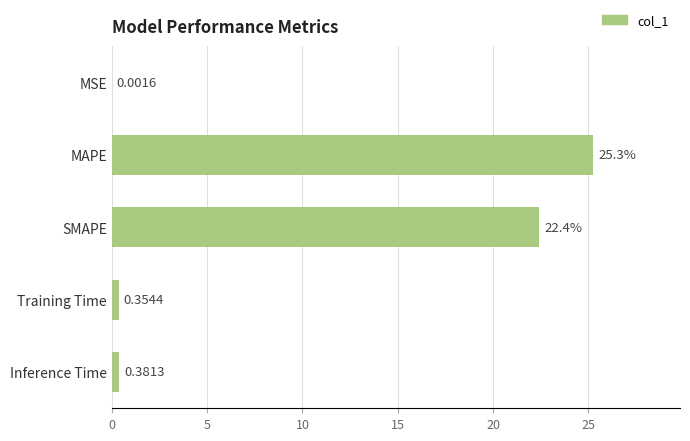

Which has a higher value, Training Time or SMAPE?

SMAPE